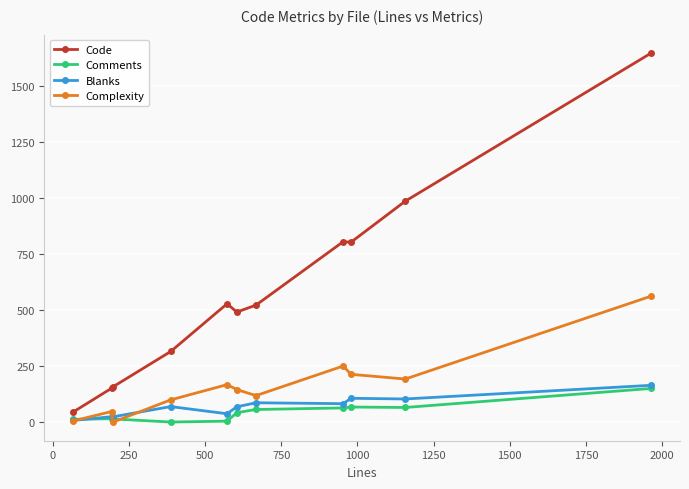

Which series has the largest total across all categories?

Code